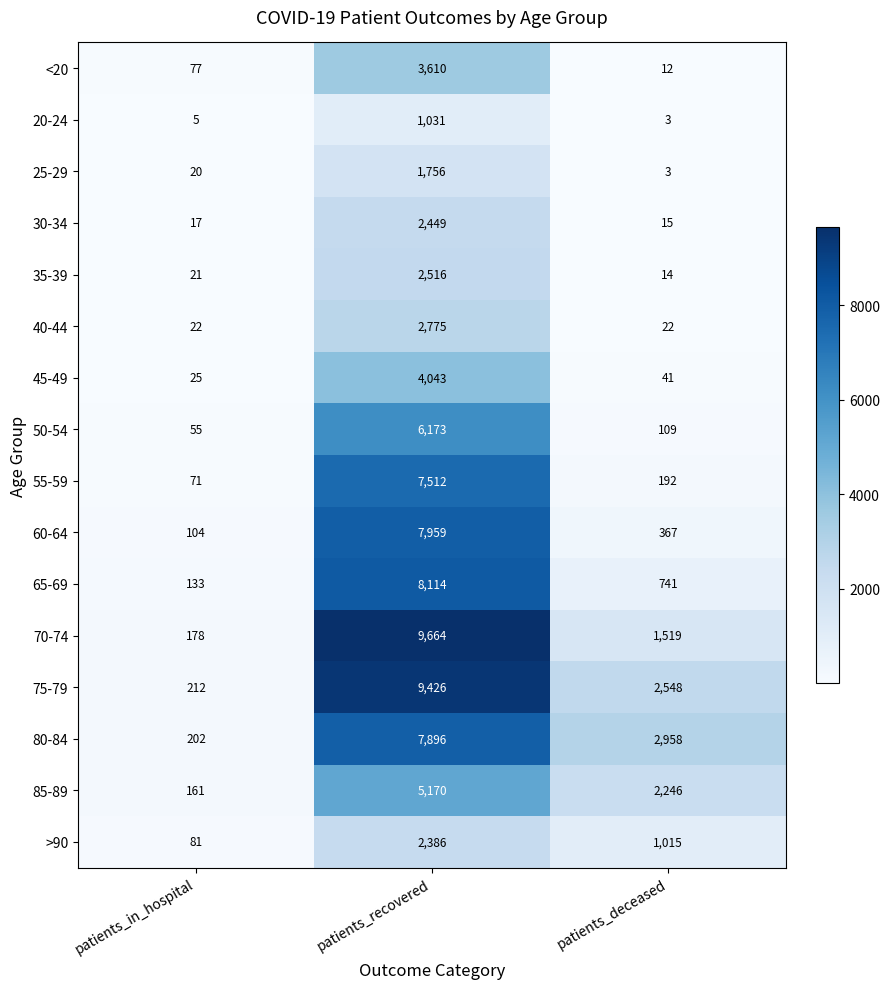

What is the total value across all series at patients_recovered?

82480